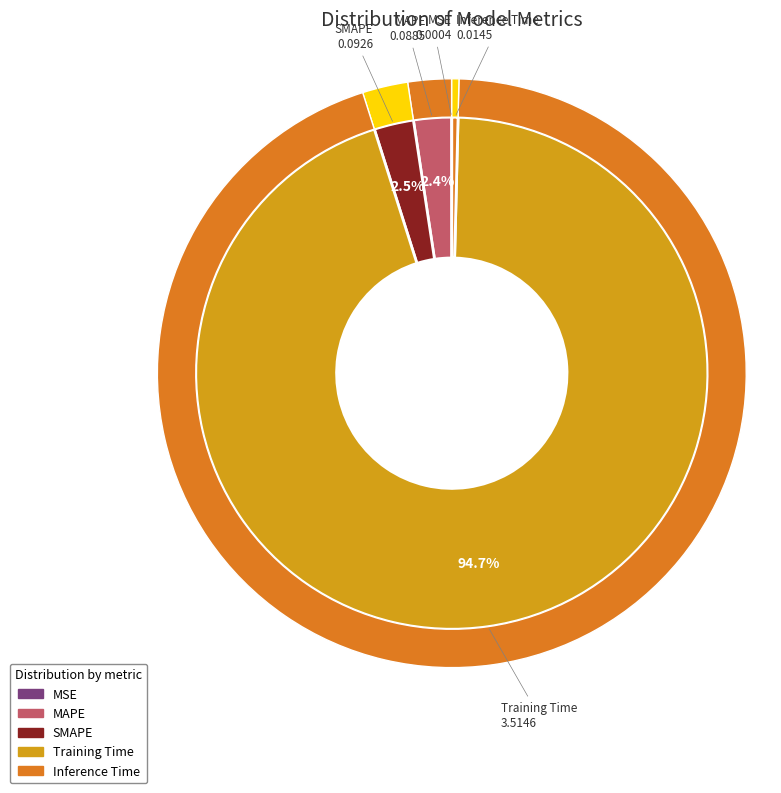

What is the change in value from Training Time to Inference Time?

-3.5